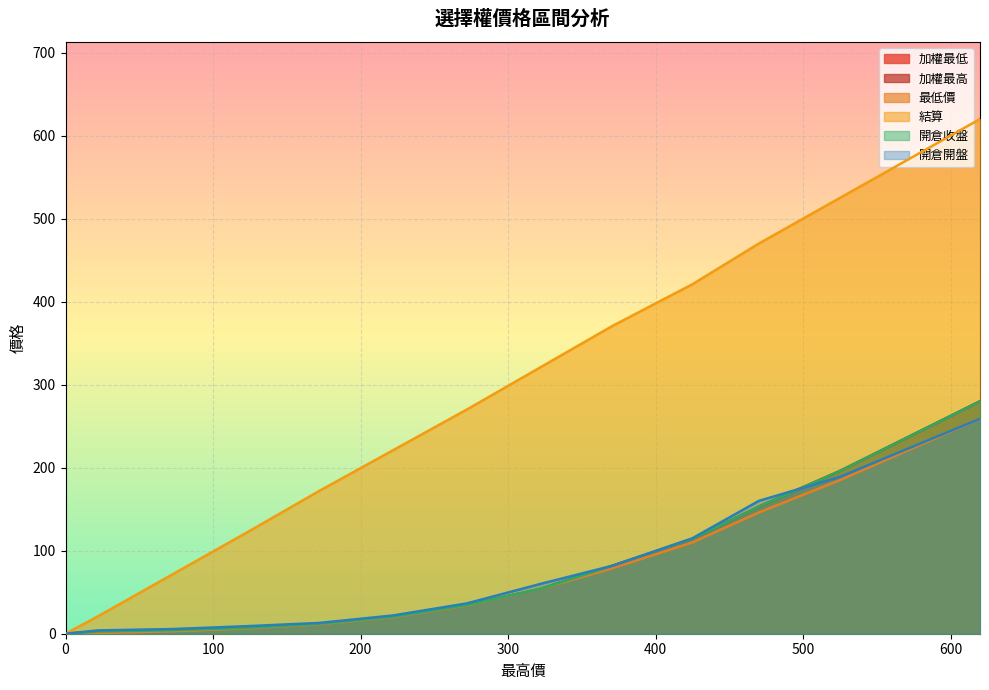

Does the chart display data point markers on the line(s)?

No